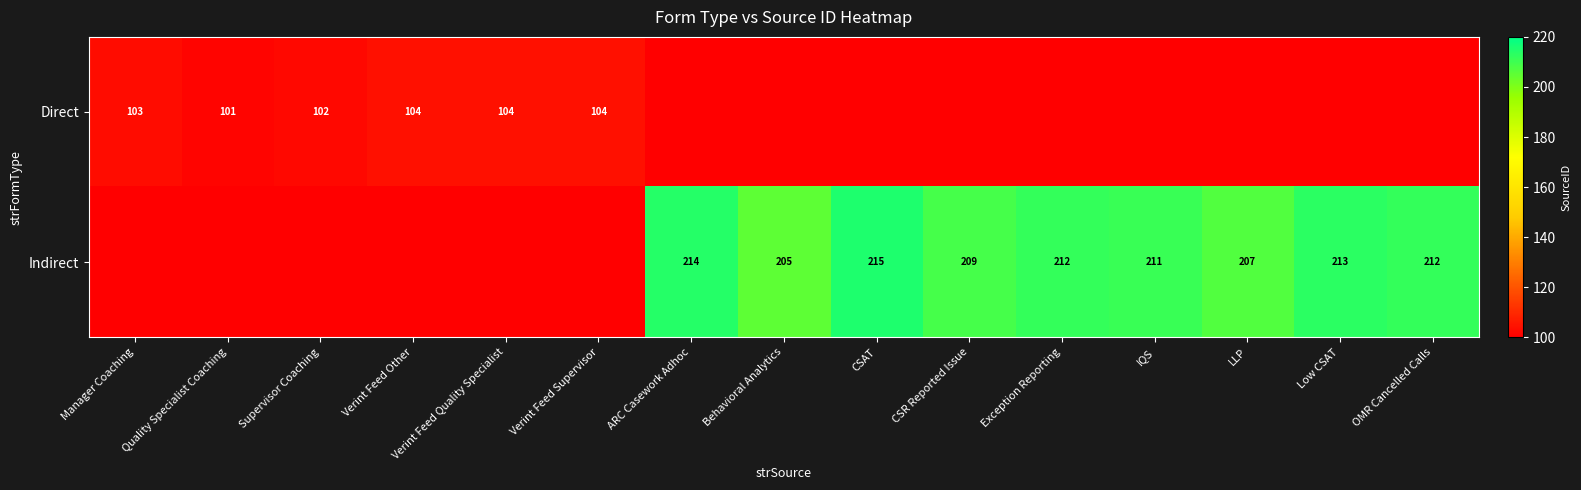

The value of Direct at Manager Coaching is 43. True or false?

False